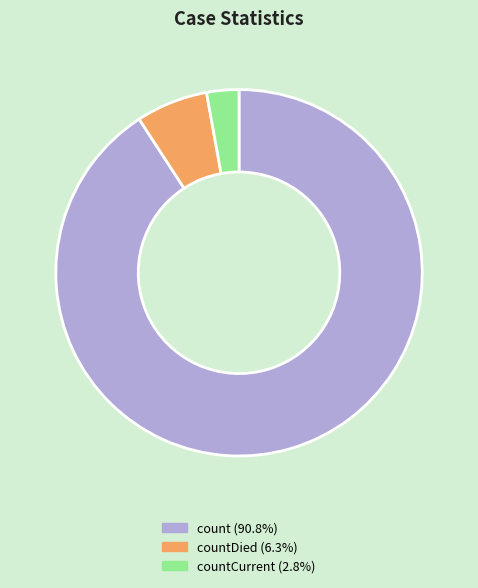

Is the sum of count (90.8%) and countCurrent (2.8%) greater than half?

Yes